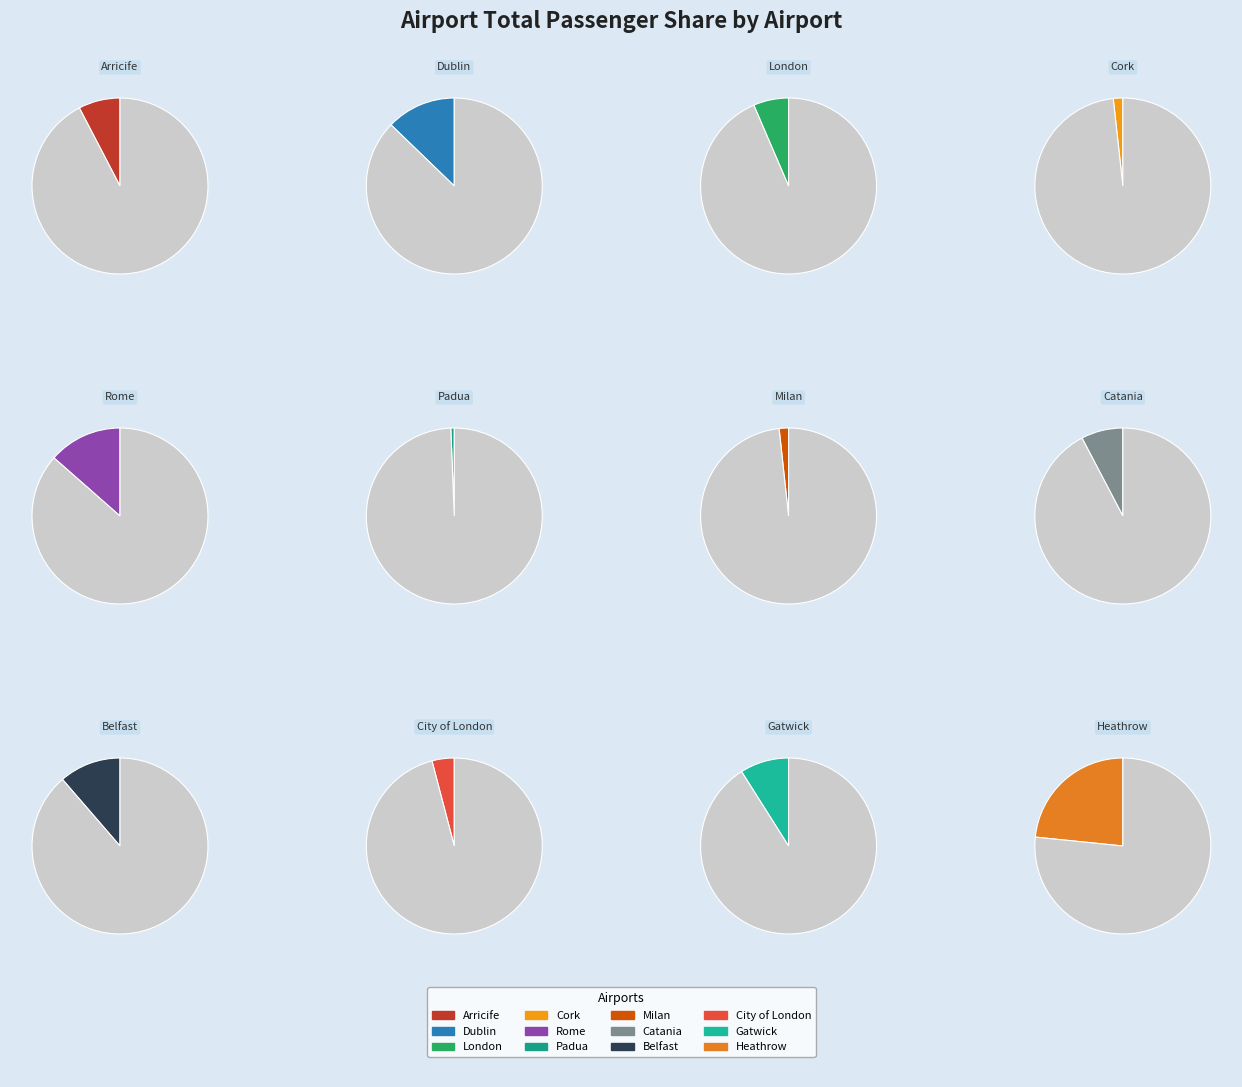

How many segments does this pie chart have?

12